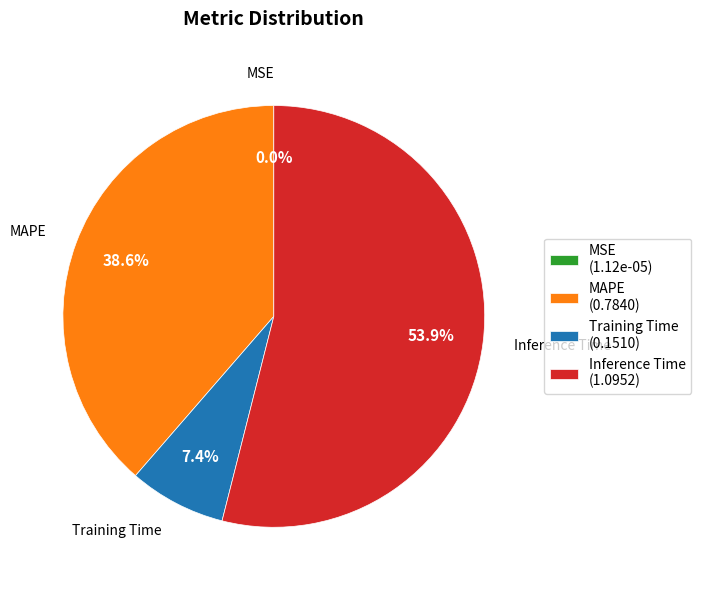

Which slice represents more than half of the pie?

Inference Time